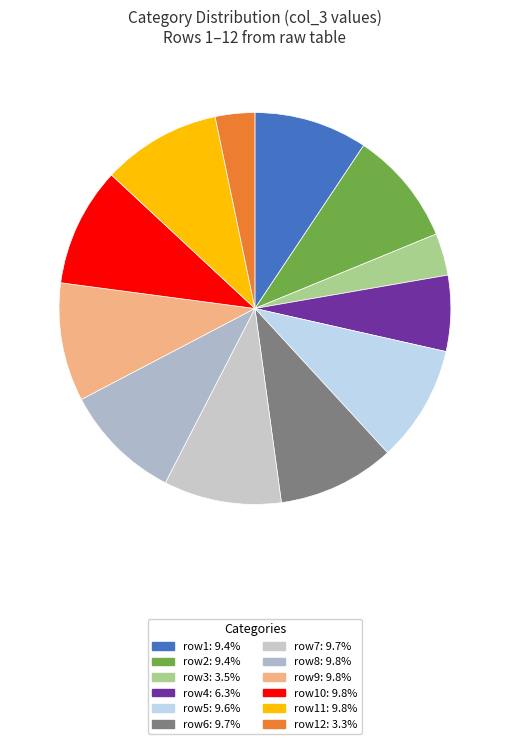

Count the number of slices in the pie.

12